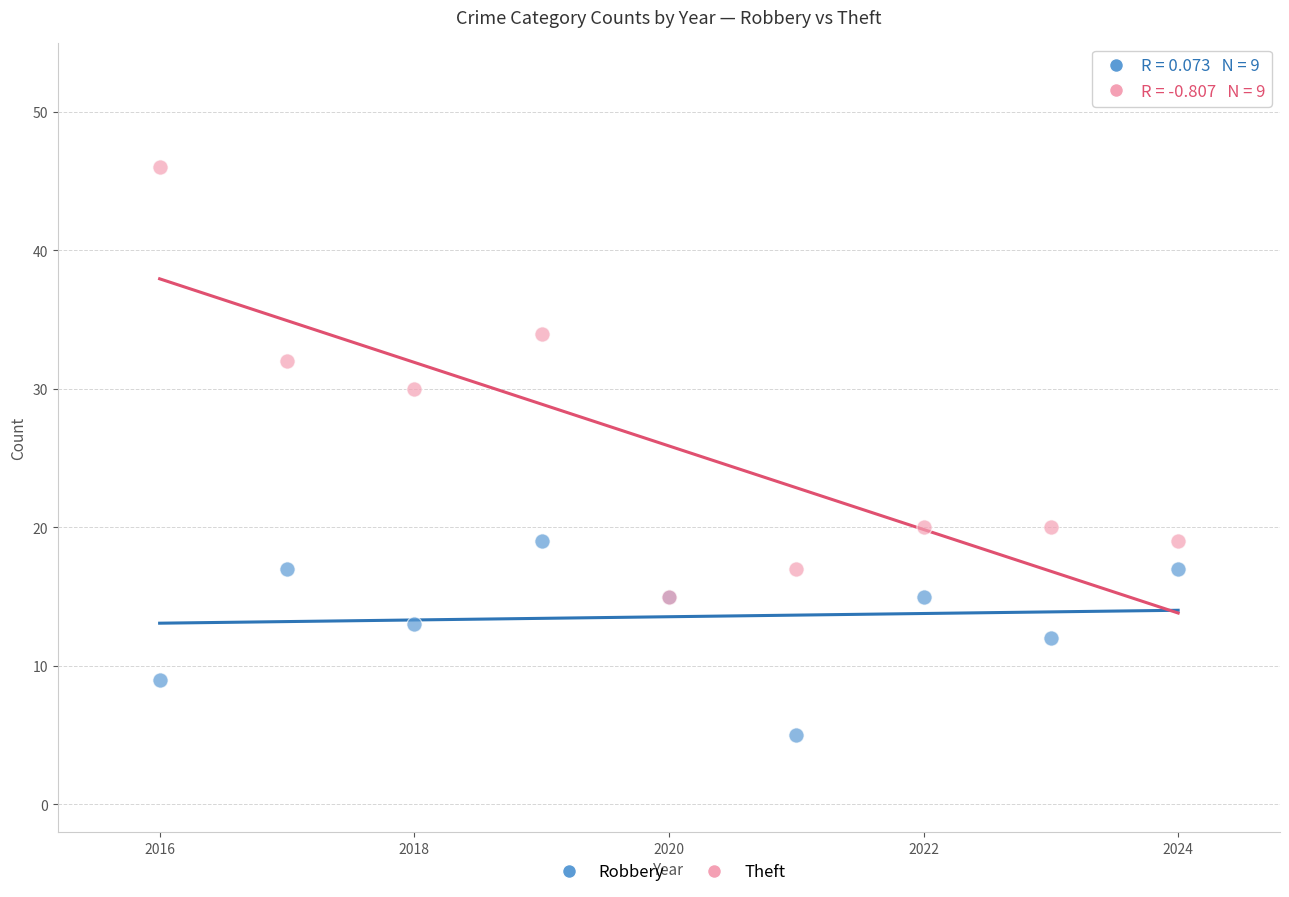

What are all the series names shown in the legend?

Robbery, Theft